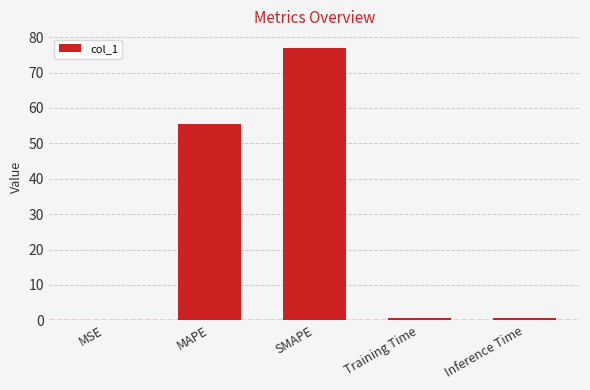

What is the change in value from MSE to Training Time?

+0.7